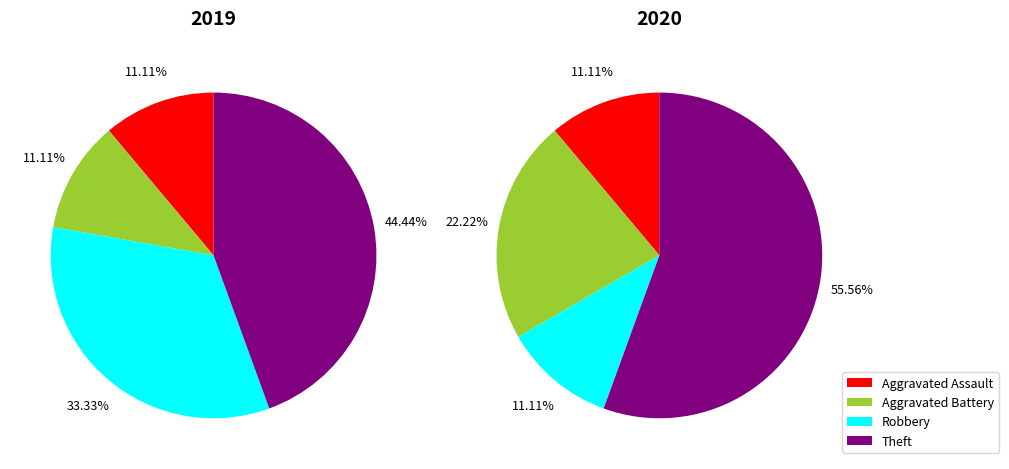

Count the number of slices in the pie.

4